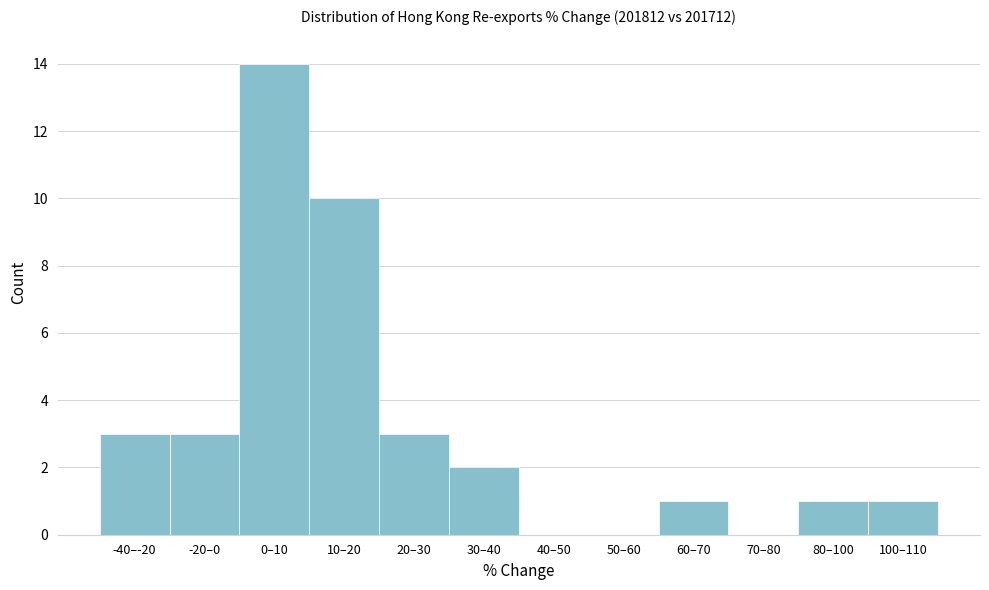

Reading left to right, what are all the values shown in this chart?

-40–-20=3	-20–0=3	0–10=14	10–20=10	20–30=3	30–40=2	40–50=0	50–60=0	60–70=1	70–80=0	80–100=1	100–110=1